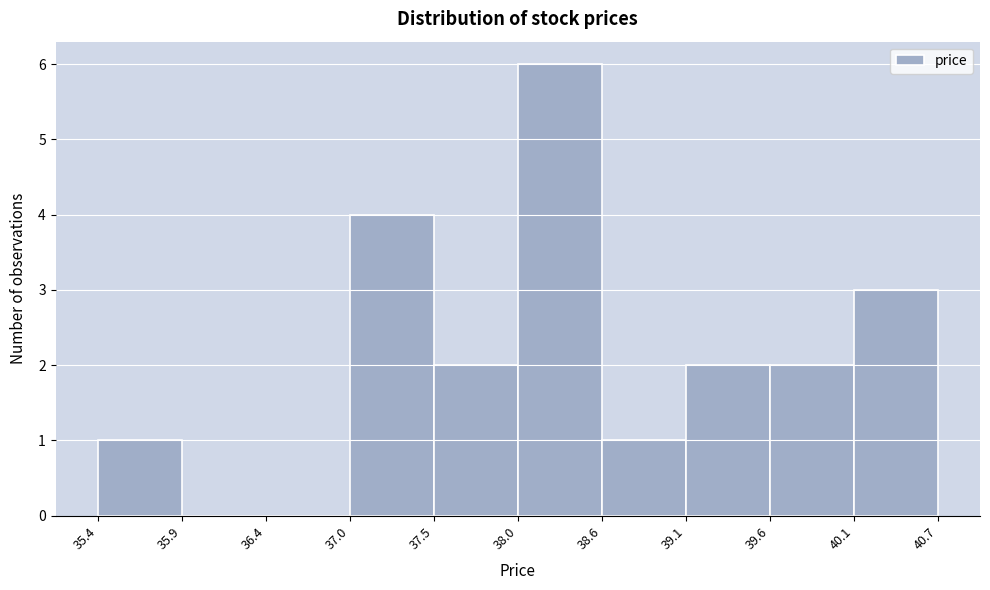

Reading left to right, transcribe this chart: for each bar, give the range it covers on the x-axis and its height. The values are not printed on the chart, so give them approximately, as read against the axis.

35.4 to 35.9: 1
35.9 to 36.4: 0
36.4 to 37.0: 0
37.0 to 37.5: 4
37.5 to 38.0: 2
38.0 to 38.6: 6
38.6 to 39.1: 1
39.1 to 39.6: 2
39.6 to 40.1: 2
40.1 to 40.7: 3